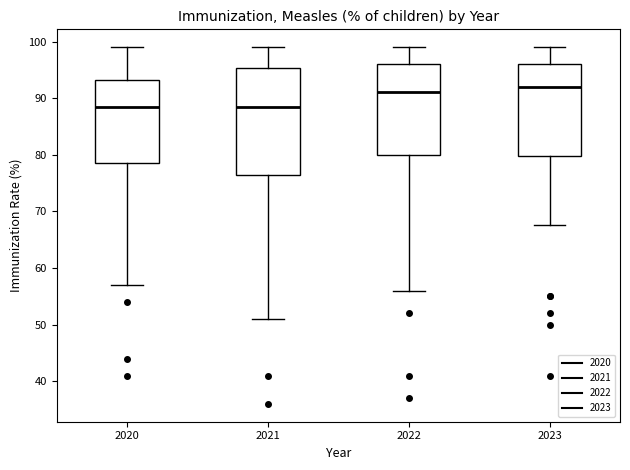

Reading left to right, read every box against the y-axis: the position of its median line, the range the box covers, and the ends of its whiskers. The values are not printed on the chart, so give them approximately, as read against the axis.

2020: median 89, box 79 to 93, whiskers 57 to 99
2021: median 89, box 77 to 95, whiskers 51 to 99
2022: median 91, box 80 to 96, whiskers 56 to 99
2023: median 92, box 80 to 96, whiskers 68 to 99